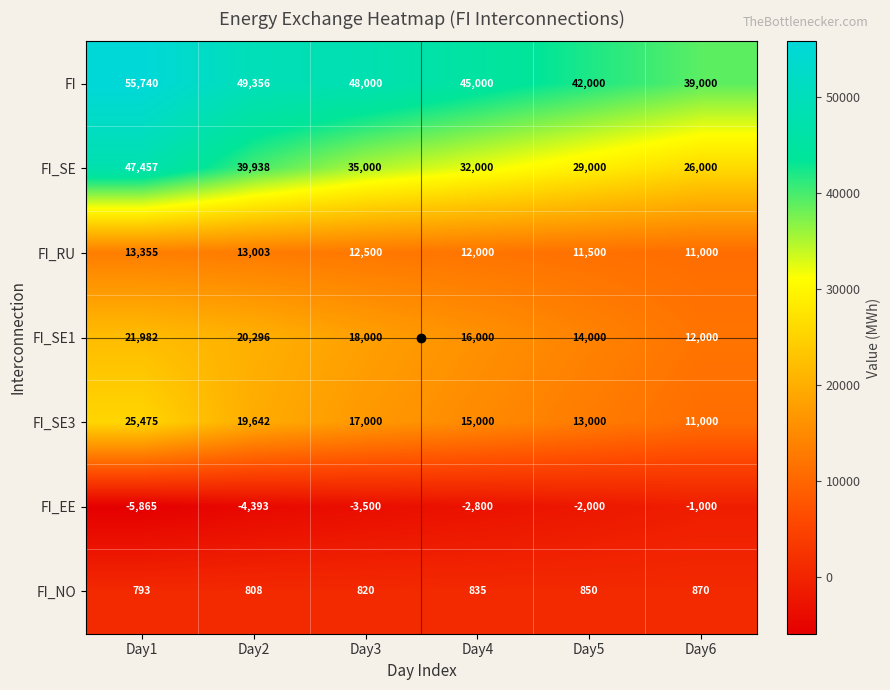

What is the difference between the maximum and second lowest values in the FI_EE series?

3393